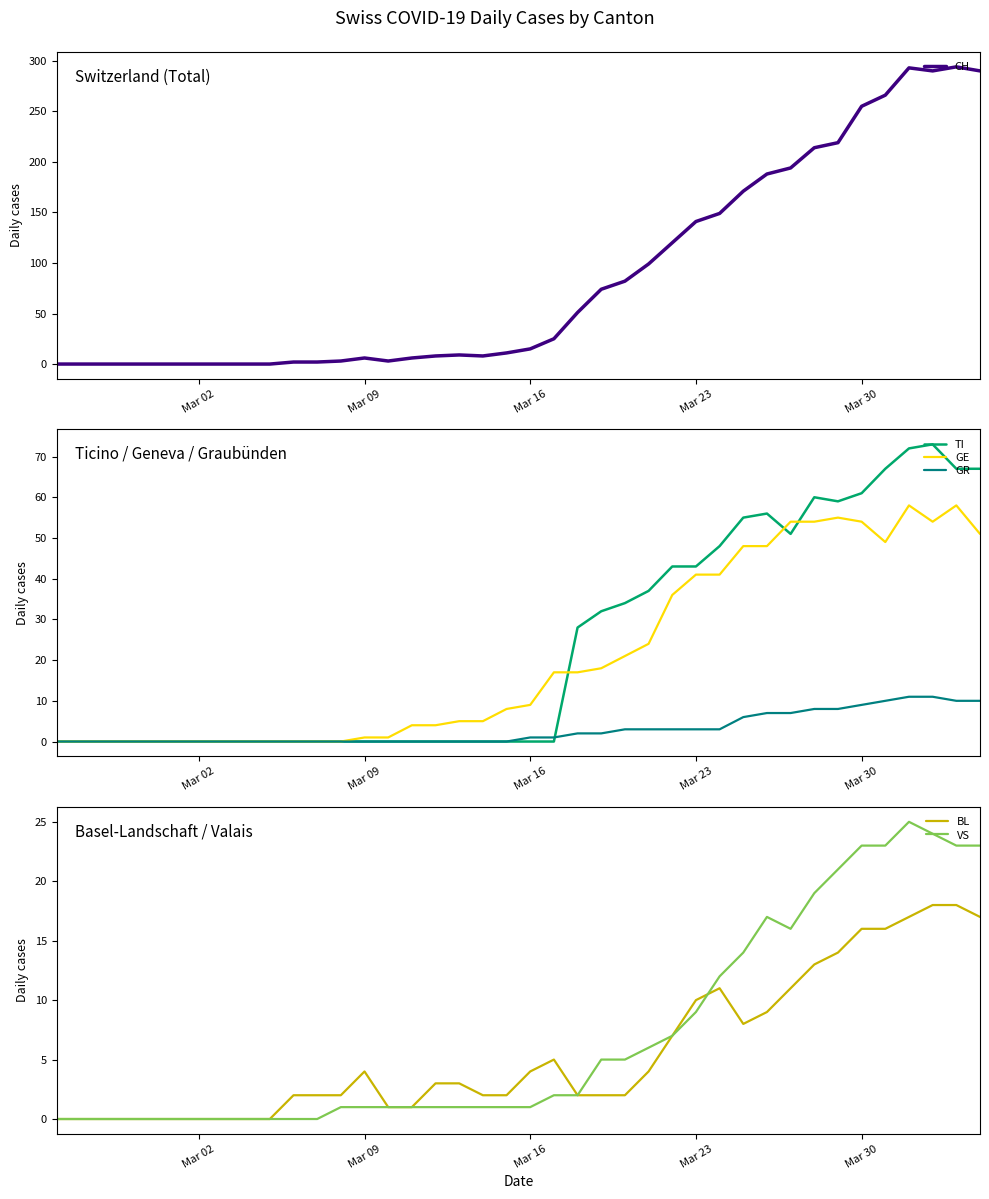

The VS series shows 9 at Mar 23. True or false?

True